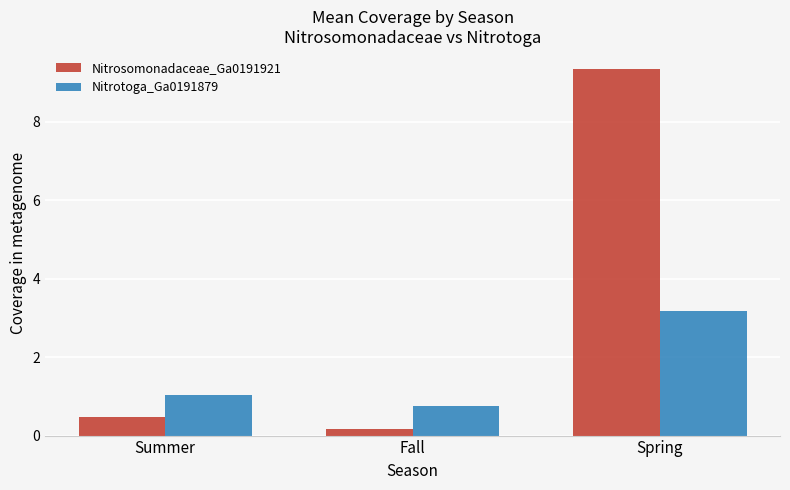

What is the average value of the Nitrosomonadaceae_Ga0191921 series?

3.3